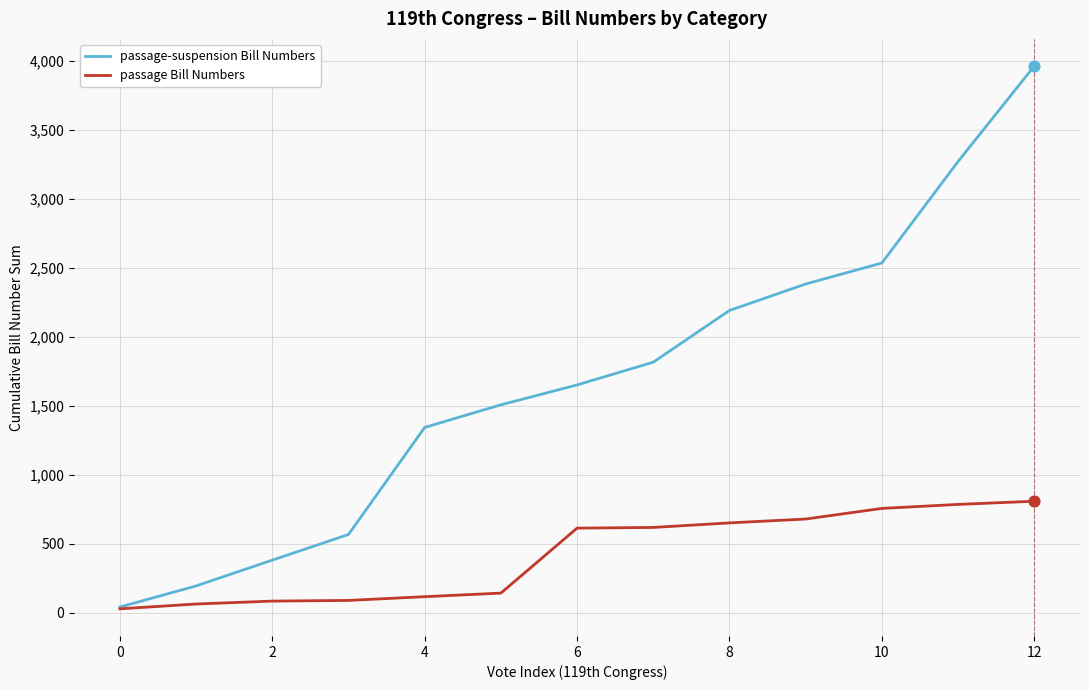

What are all the series names shown in the legend?

passage-suspension Bill Numbers, passage Bill Numbers